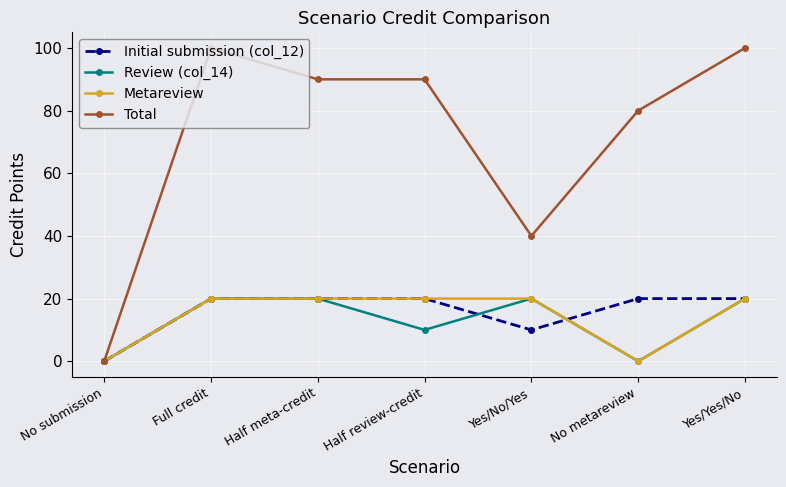

The value of Initial submission (col_12) at No submission is 0. True or false?

True